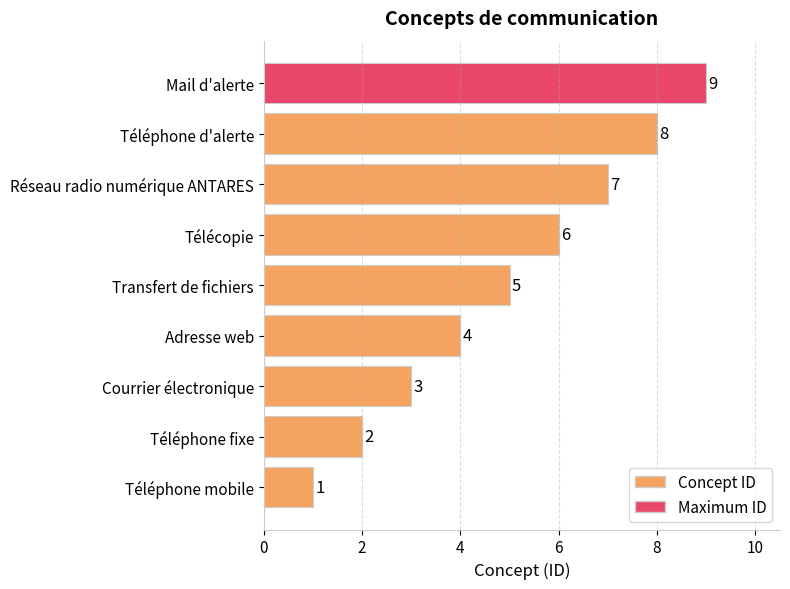

List the labels in order of value, smallest first.

Téléphone mobile, Téléphone fixe, Courrier électronique, Adresse web, Transfert de fichiers, Télécopie, Réseau radio numérique ANTARES, Téléphone d'alerte, Mail d'alerte